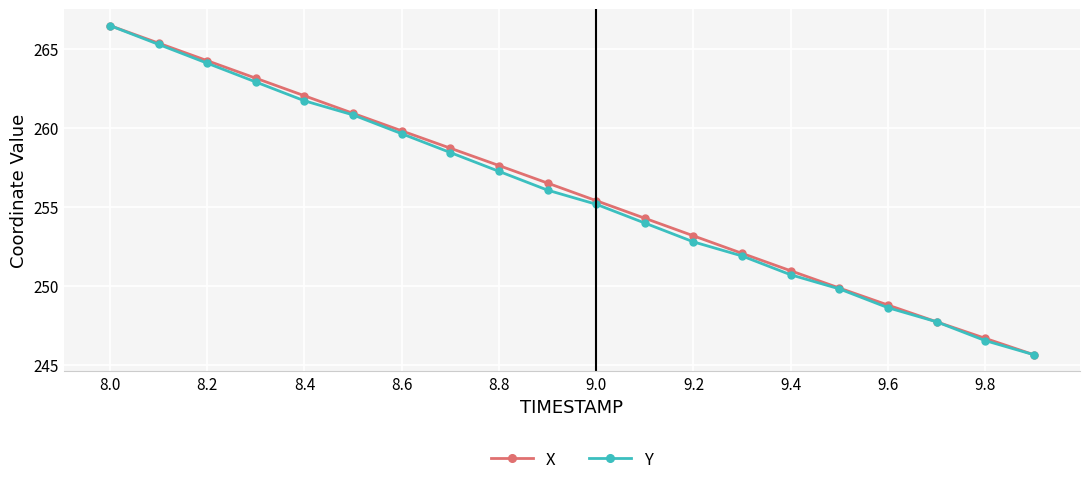

True or false: X has more than 0 interior local peaks.

False